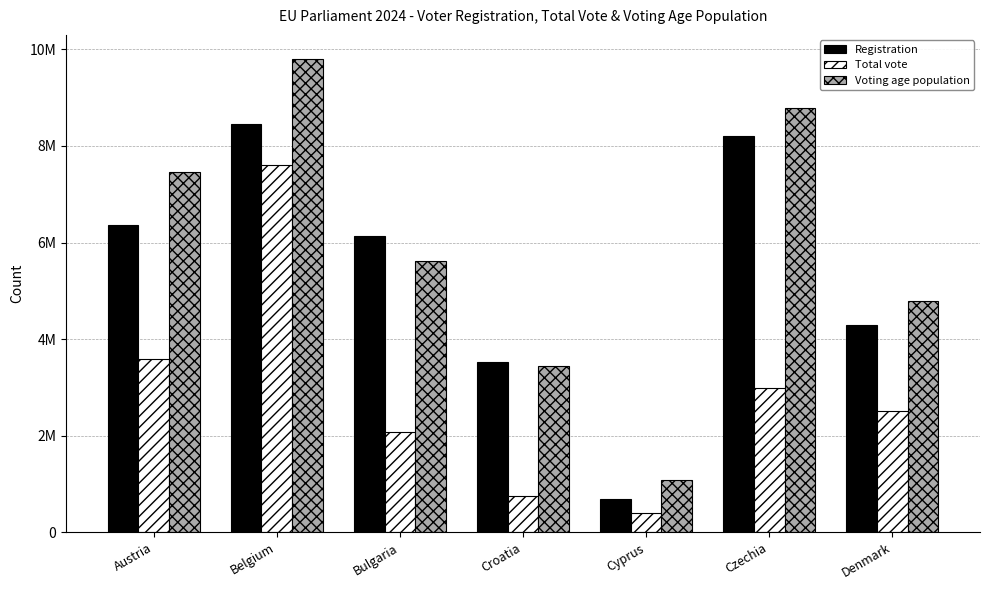

Rank the series by their maximum value, from highest to lowest.

Voting age population, Registration, Total vote